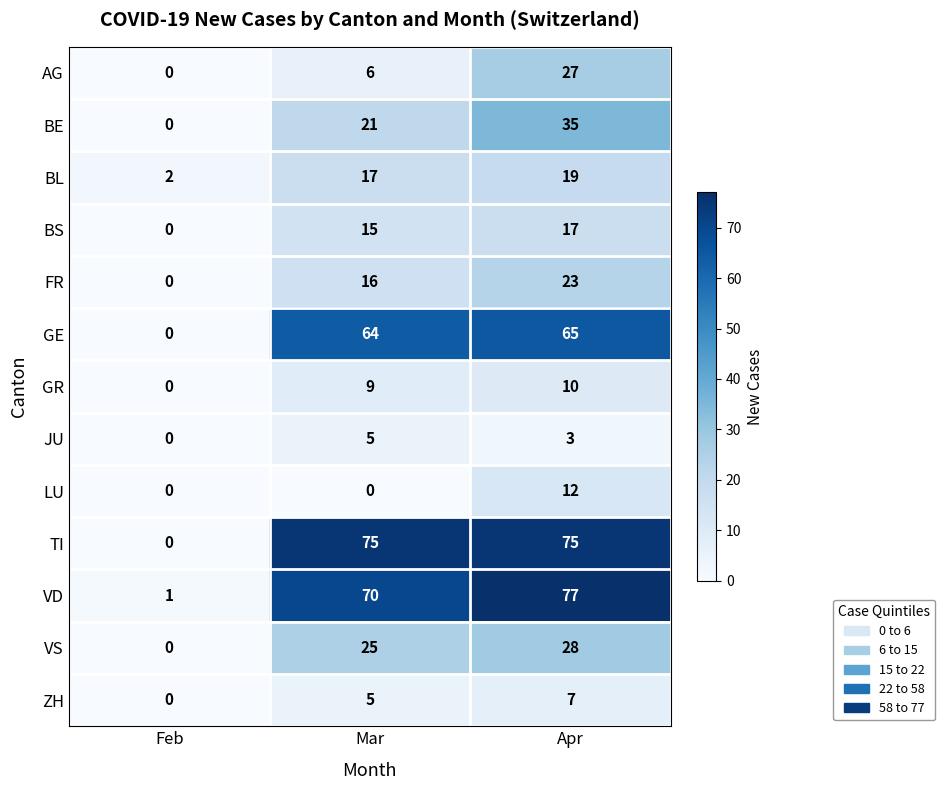

What is the sum of the JU values at Apr and Mar?

8